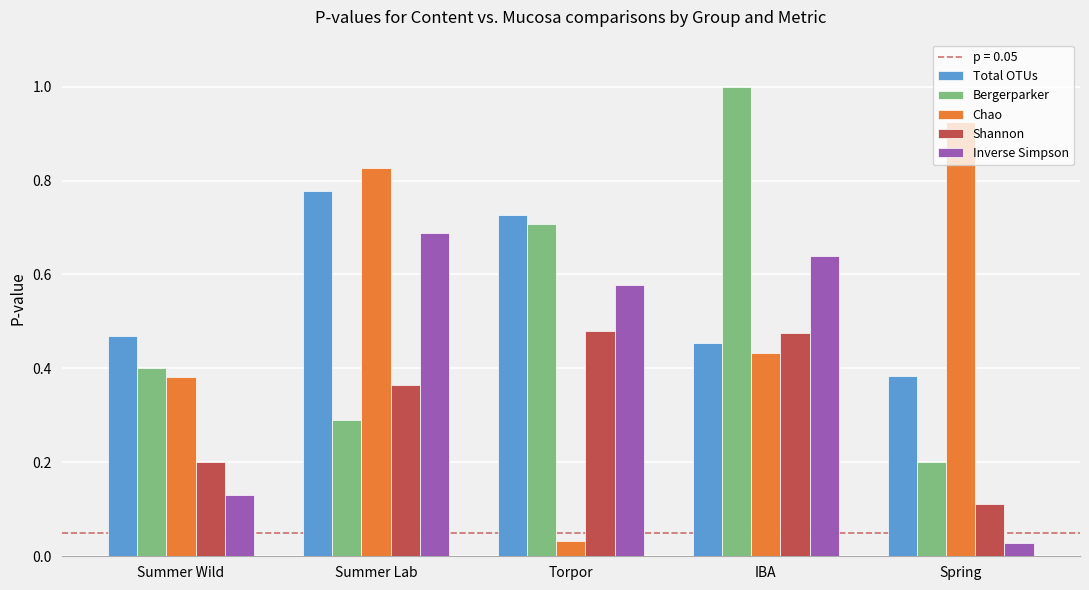

Is the value of Shannon at Torpor greater than the value of Inverse Simpson at Spring?

Yes